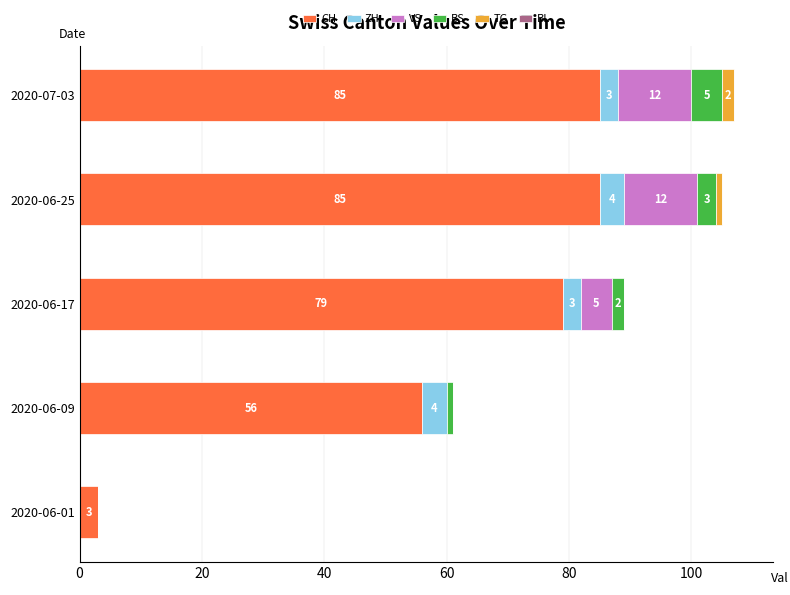

What is the total value across all series at 2020-06-17?

89